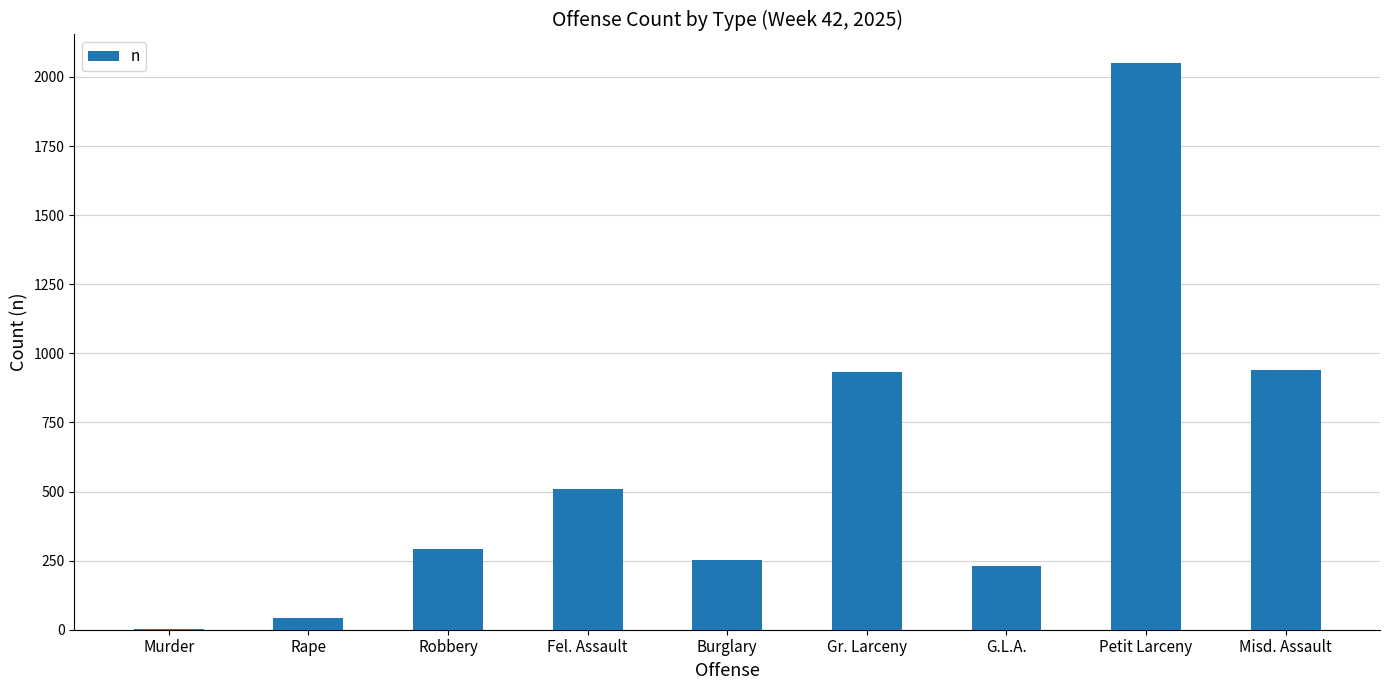

What is the ratio of the value at Rape to the value at Fel. Assault?

0.1